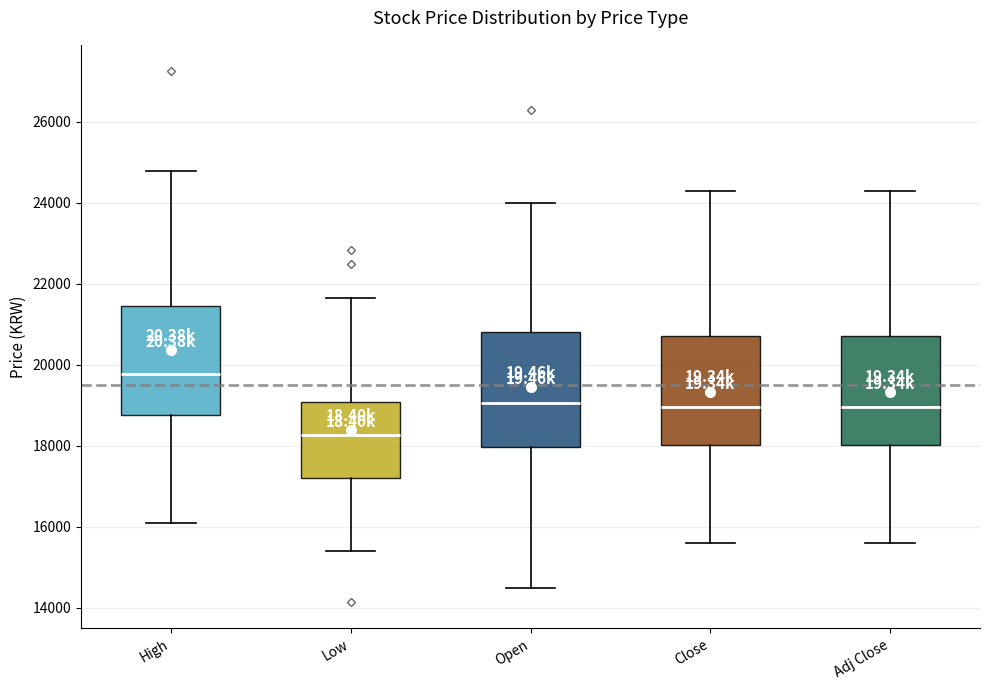

Reading left to right, transcribe this box plot: for each box, give where its median line is, the range the box spans, and where its two whiskers end, as read against the y-axis. The values are not printed on the chart, so give them approximately, as read against the axis.

High: median 19800, box 18800 to 21400, whiskers 16200 to 24800
Low: median 18200, box 17200 to 19000, whiskers 15400 to 21600
Open: median 19000, box 18000 to 20800, whiskers 14600 to 24000
Close: median 19000, box 18000 to 20800, whiskers 15600 to 24400
Adj Close: median 19000, box 18000 to 20800, whiskers 15600 to 24400